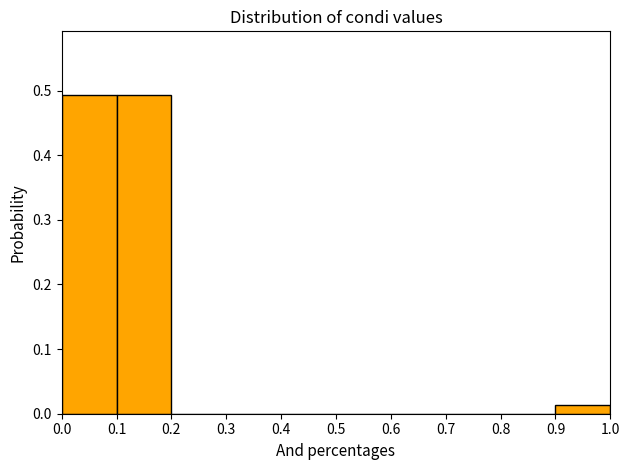

Reading left to right, transcribe this chart: for each bar, give the range it covers on the x-axis and its height. The values are not printed on the chart, so give them approximately, as read against the axis.

0.0 to 0.1: 0.49
0.1 to 0.2: 0.49
0.2 to 0.3: 0
0.3 to 0.4: 0
0.4 to 0.5: 0
0.5 to 0.6: 0
0.6 to 0.7: 0
0.7 to 0.8: 0
0.8 to 0.9: 0
0.9 to 1.0: 0.01